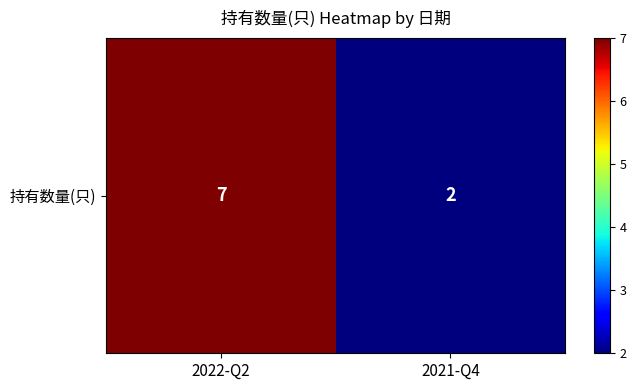

How many data points does each series have?

2